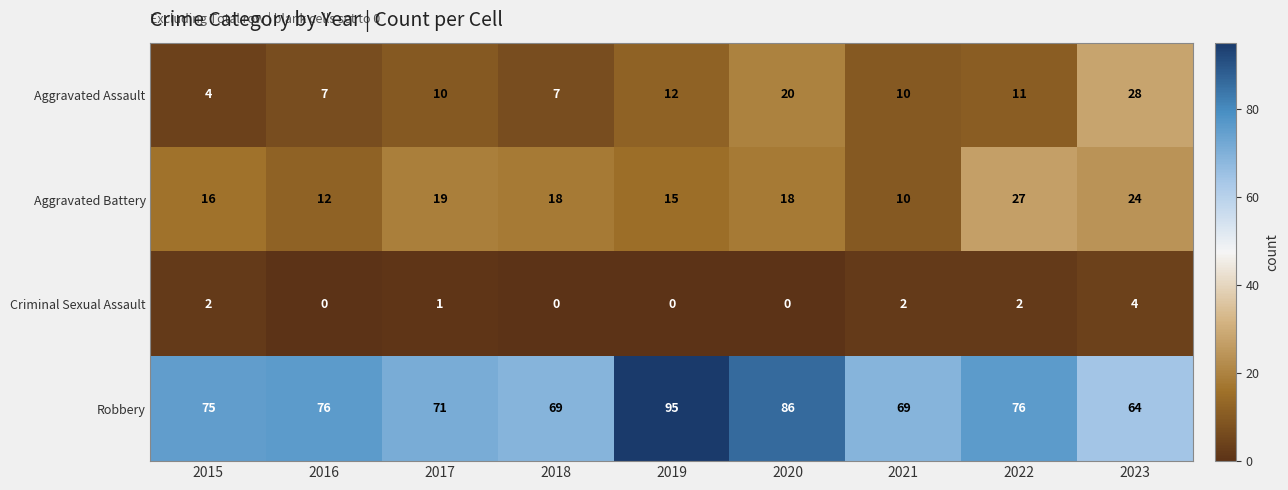

Which label corresponds to the largest value in the chart?

2019